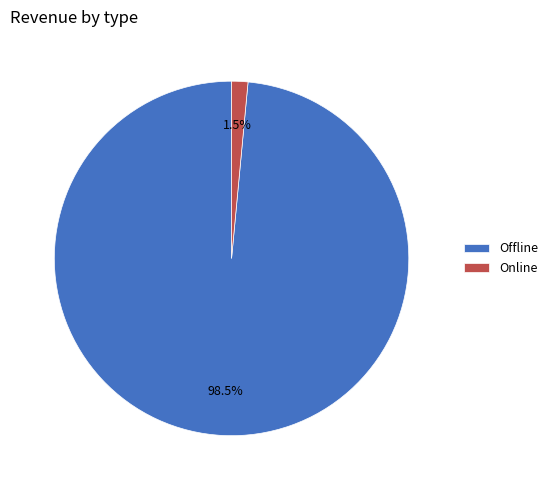

Between Online and Offline, which is larger?

Offline